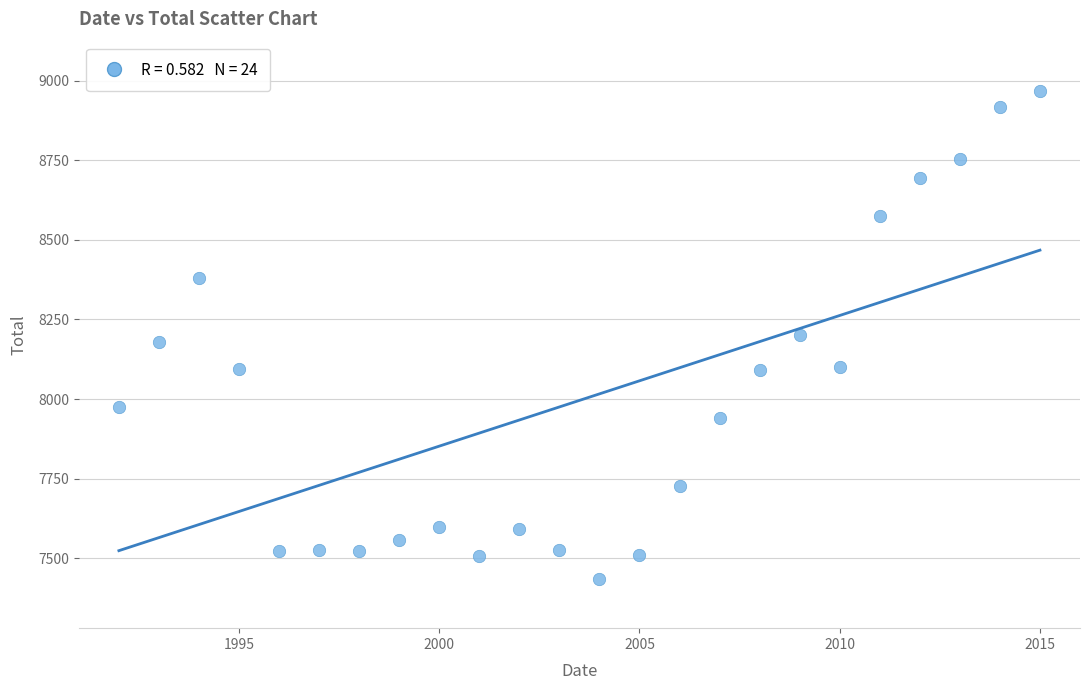

What is the range of Y values (max minus min)?

1535